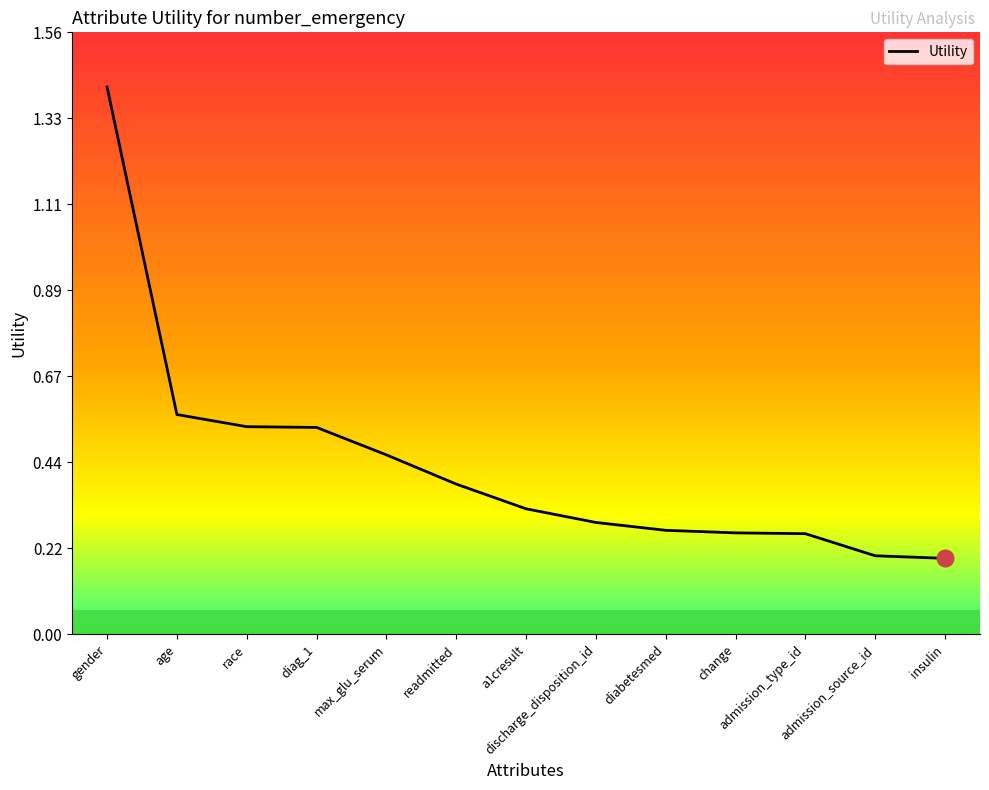

What is the difference between the maximum and minimum values?

1.2